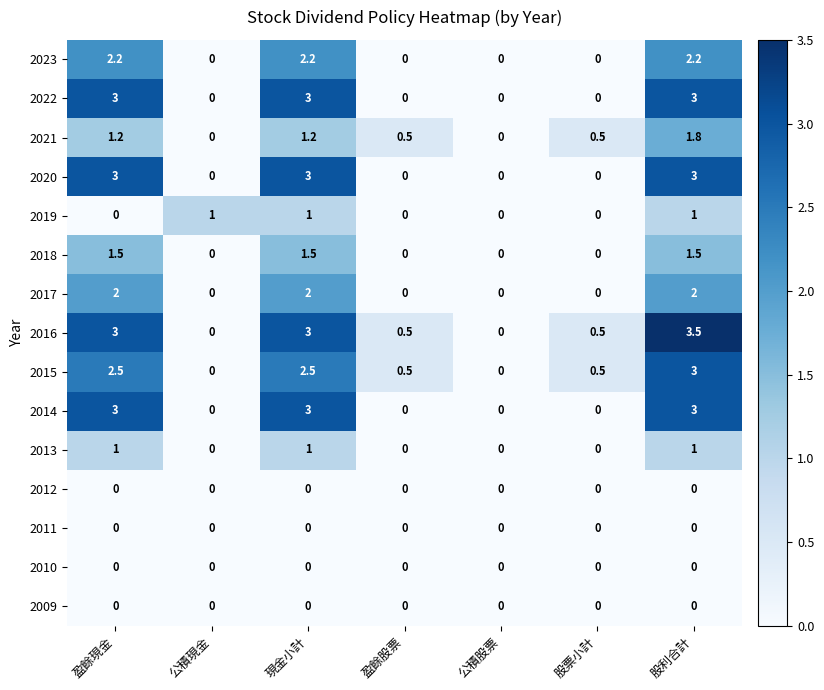

Is it true that 2023 equals 0.0 at 盈餘股票?

True